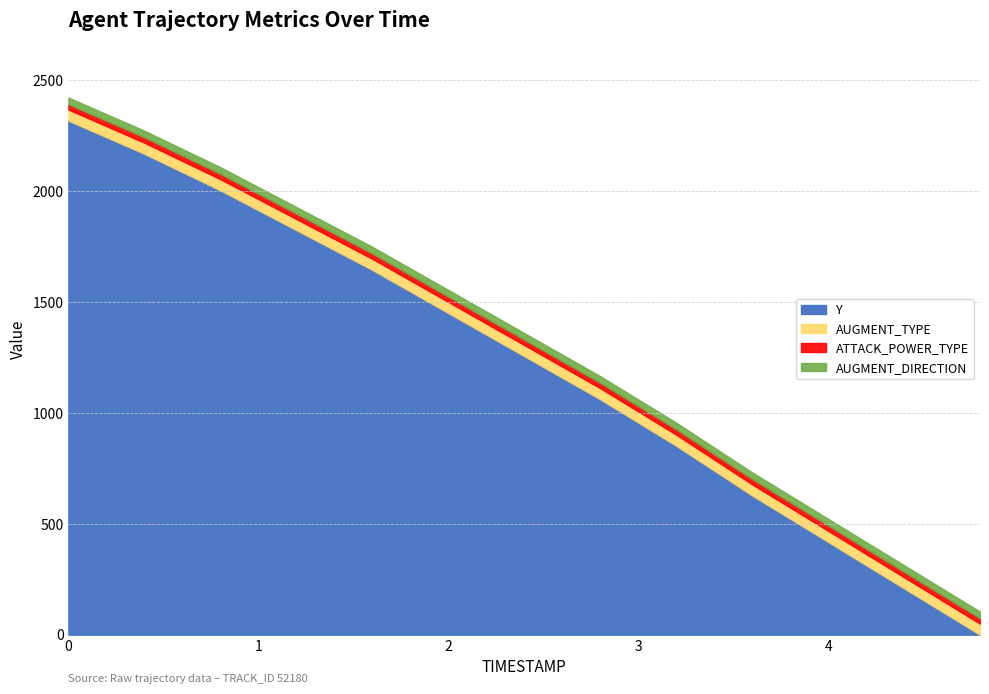

The ATTACK_POWER_TYPE series shows 0.3 at 4.0. True or false?

False